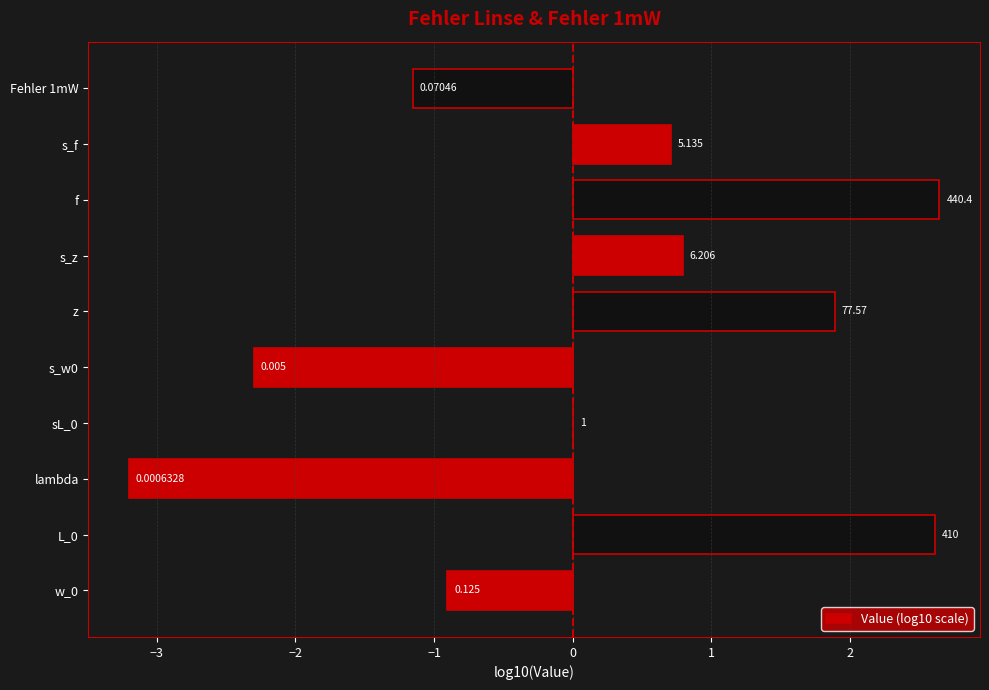

What is the average value?

0.1